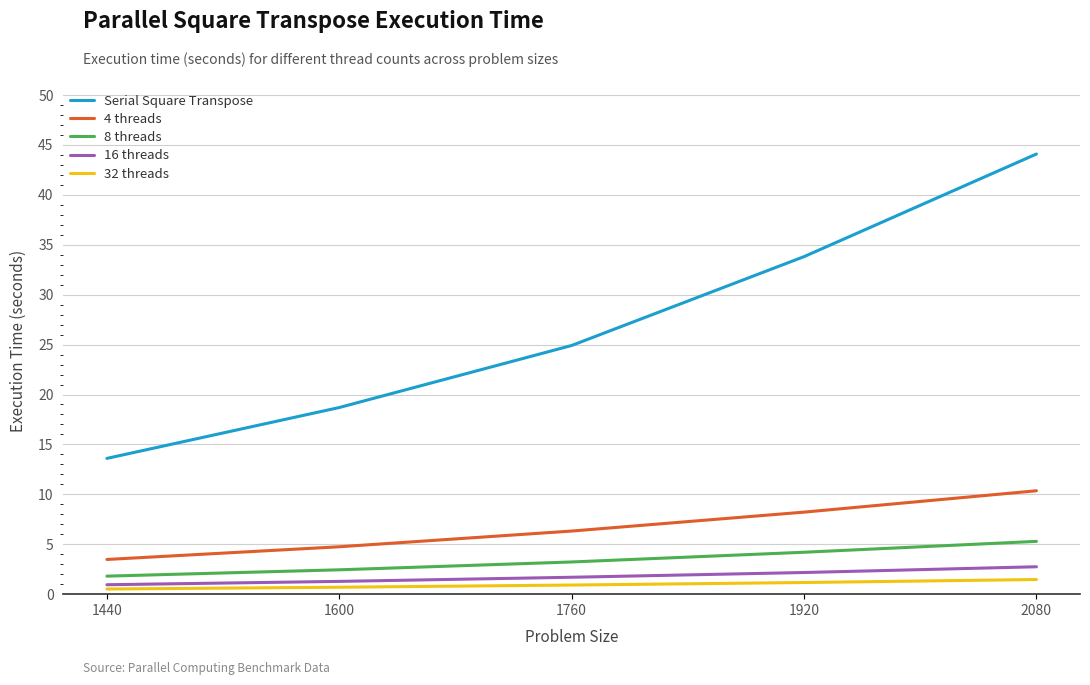

Is it true that 4 threads equals 10.4 at 2080?

True